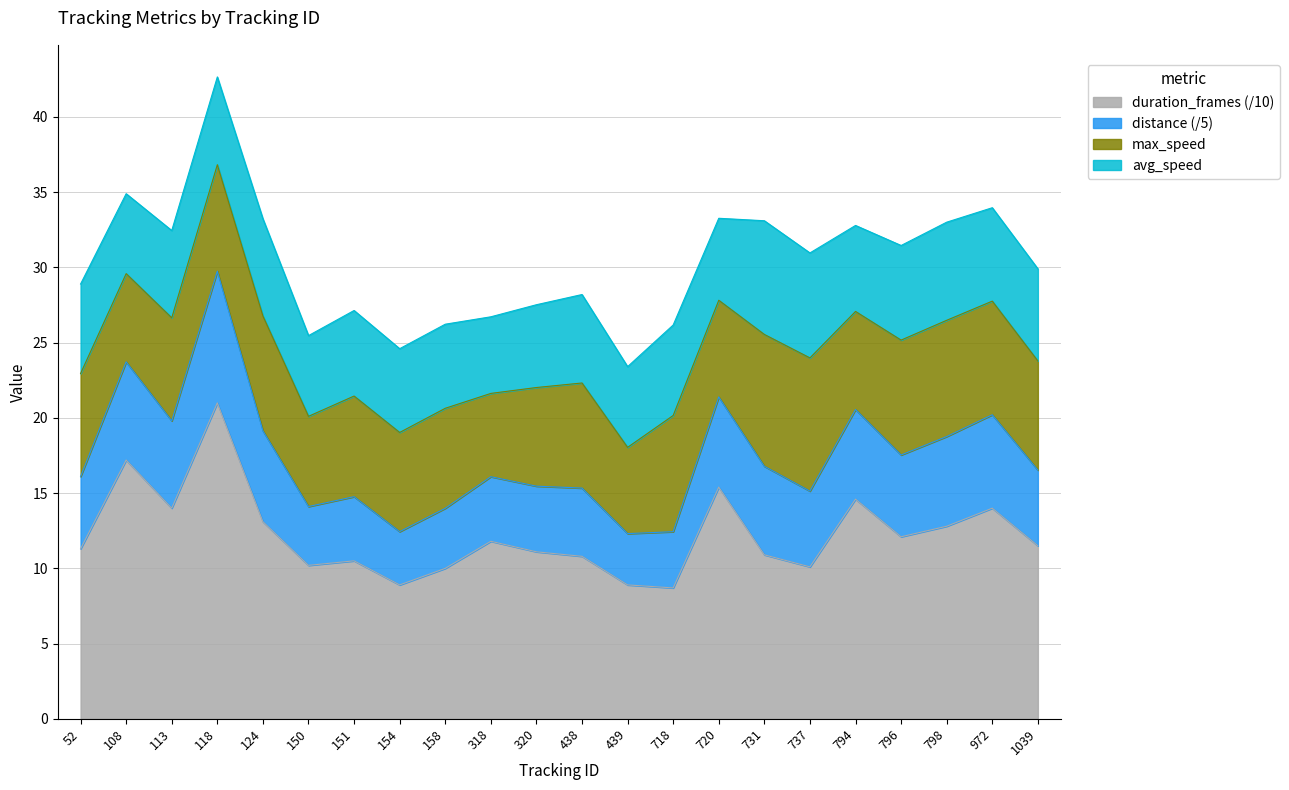

At which category is the sum across all series the highest?

118